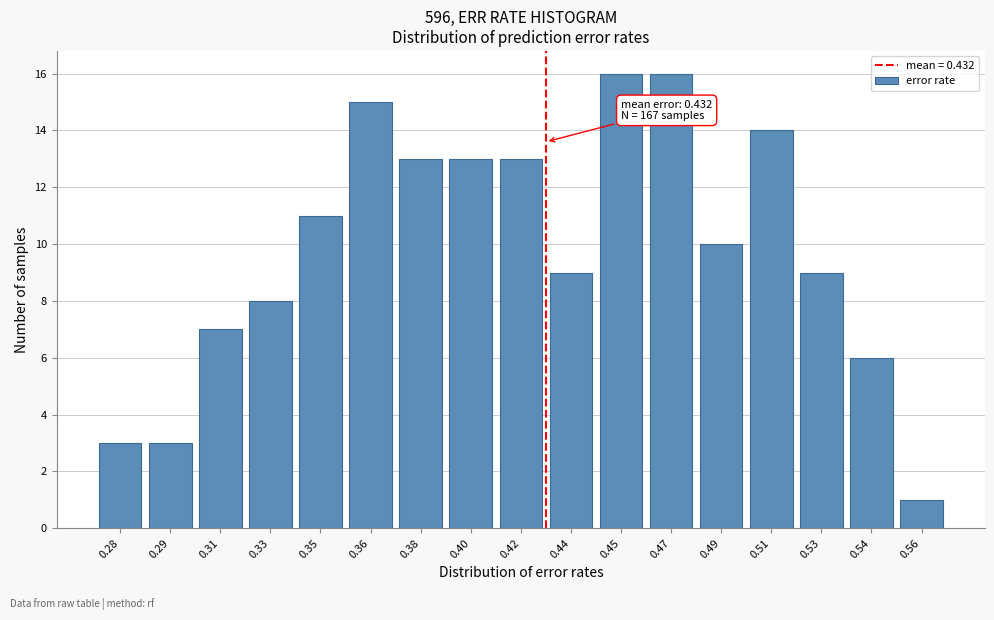

Reading left to right, extract all data points from this chart.

3	3	7	8	11	15	13	13	13	9	16	16	10	14	9	6	1